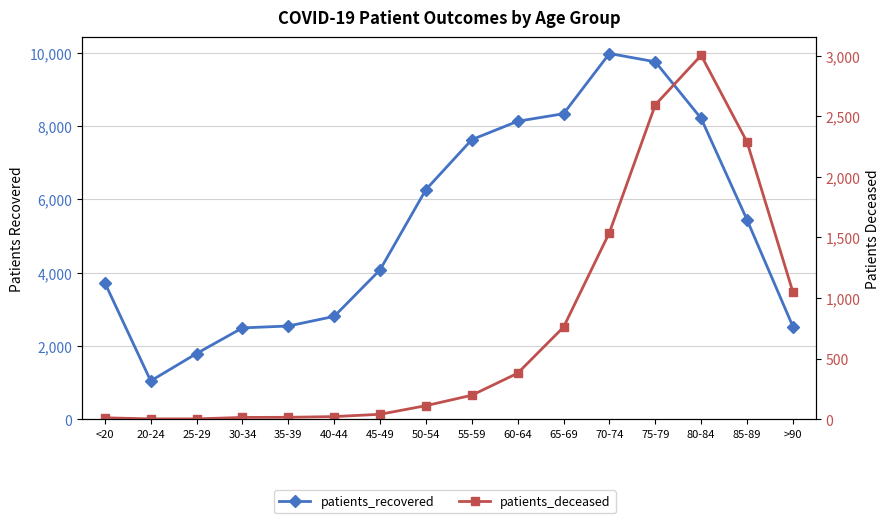

In patients_recovered, how many points are lower than both neighbors (excluding endpoints)?

1